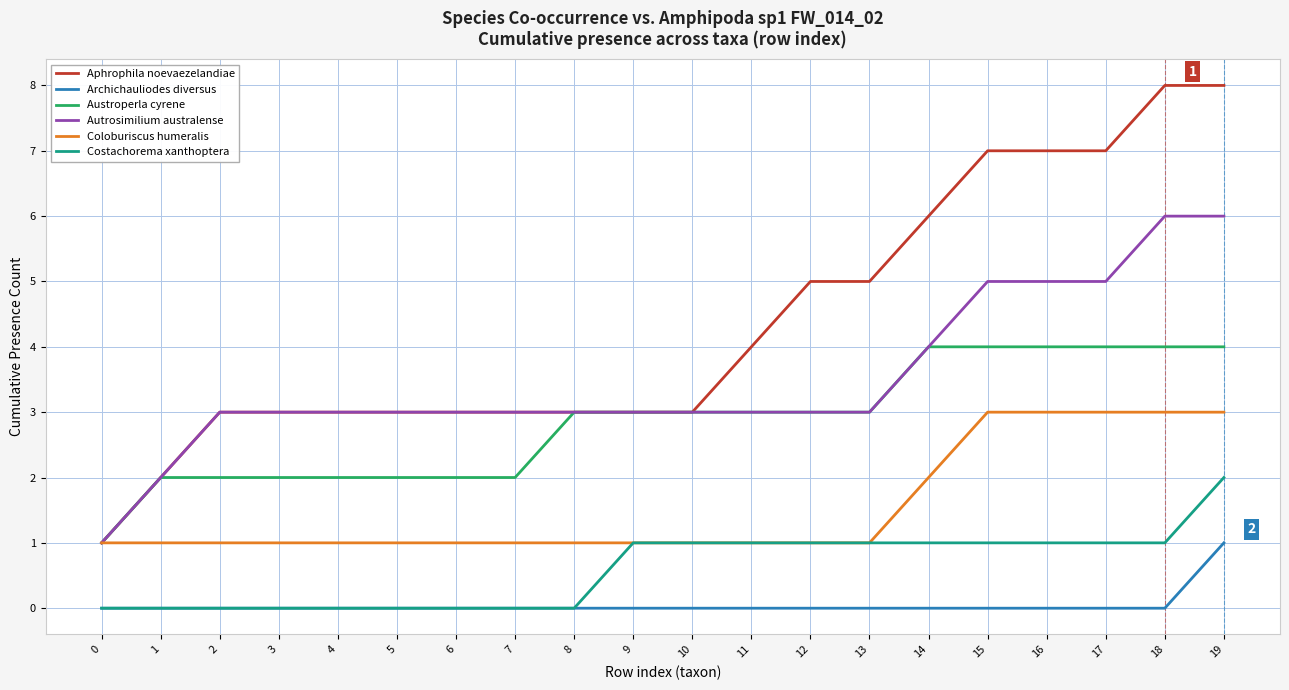

Count the Autrosimilium australense values in the range 3 to 5.

16